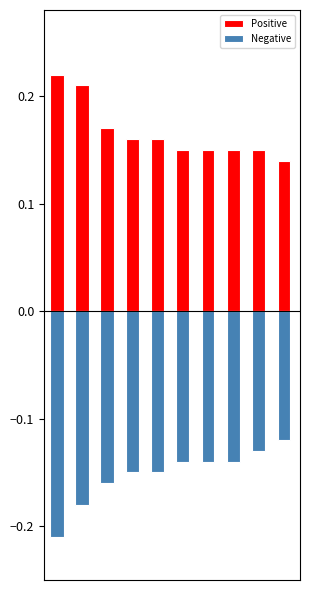

Reading right to left, list all the values displayed in this chart.

Positive: 0.1	0.1	0.1	0.1	0.1	0.2	0.2	0.2	0.2	0.2
Negative: -0.1	-0.1	-0.1	-0.1	-0.1	-0.1	-0.1	-0.2	-0.2	-0.2